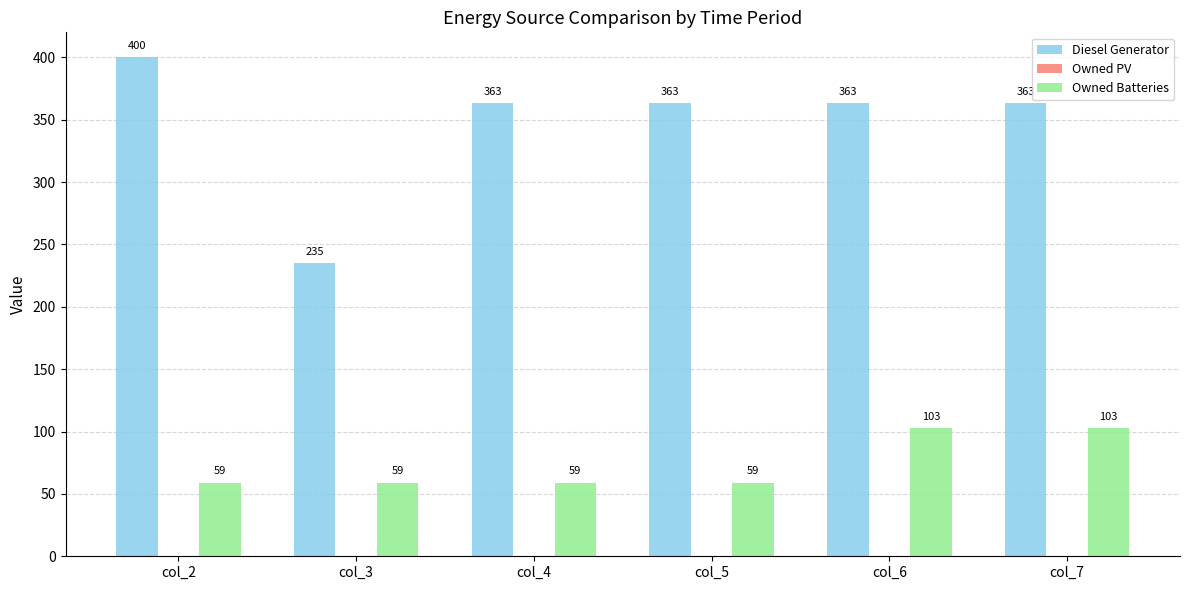

Count the number of data series in this chart.

2